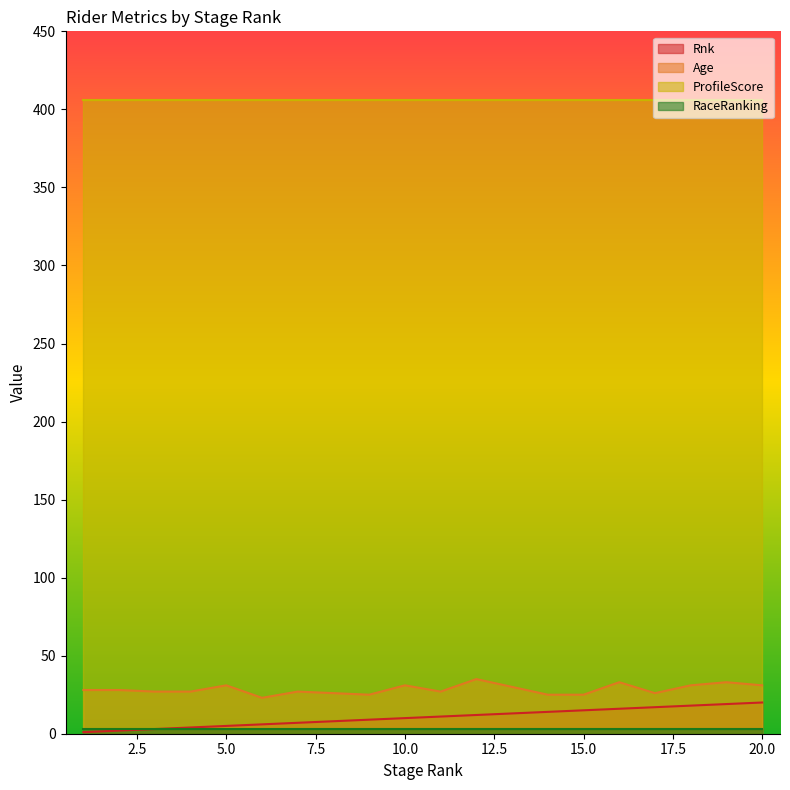

True or false: Age has a value of 58 at 12.

False